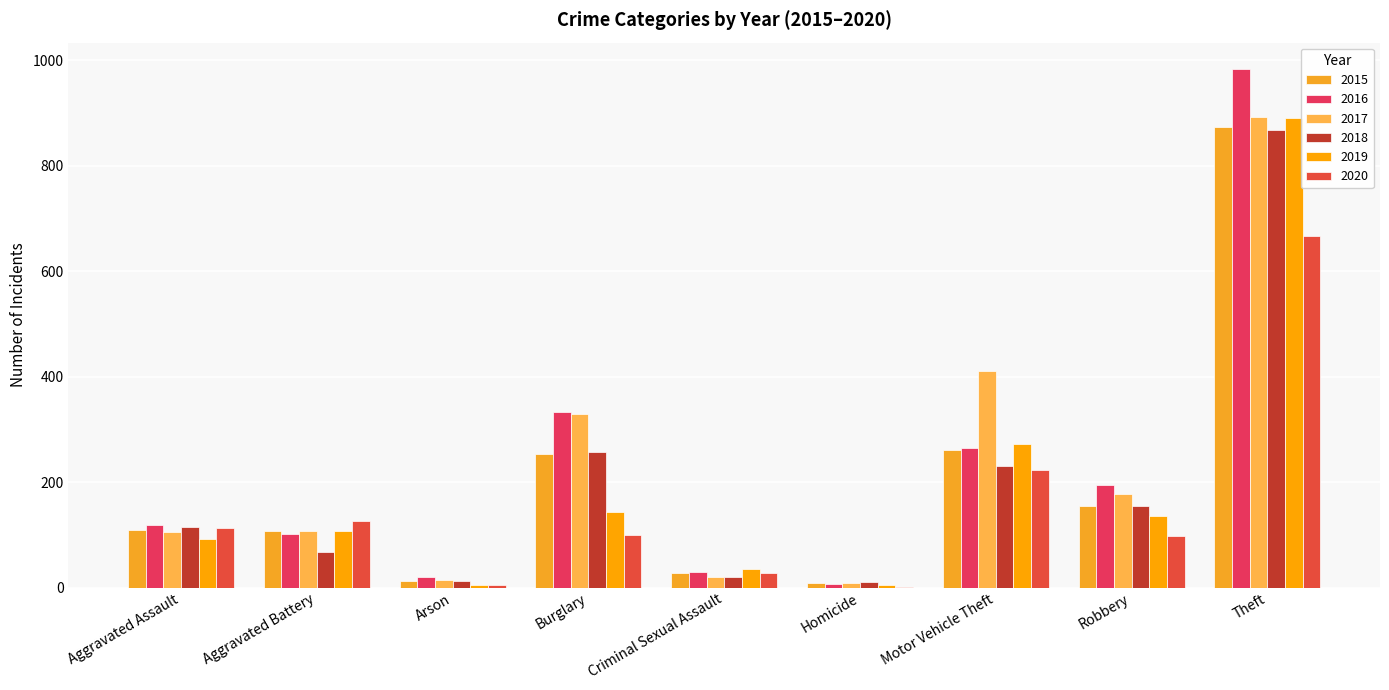

What is the average value of the 2019 series?

187